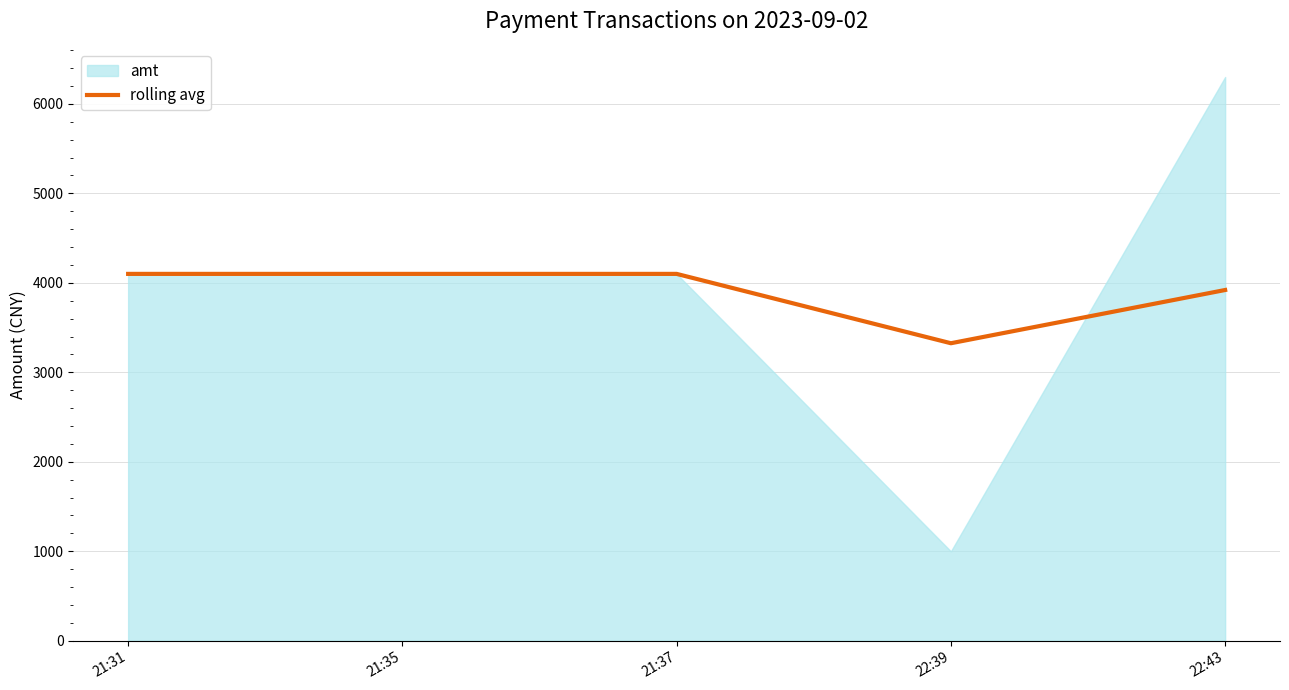

Which has a higher value, 21:37 or 22:39?

21:37